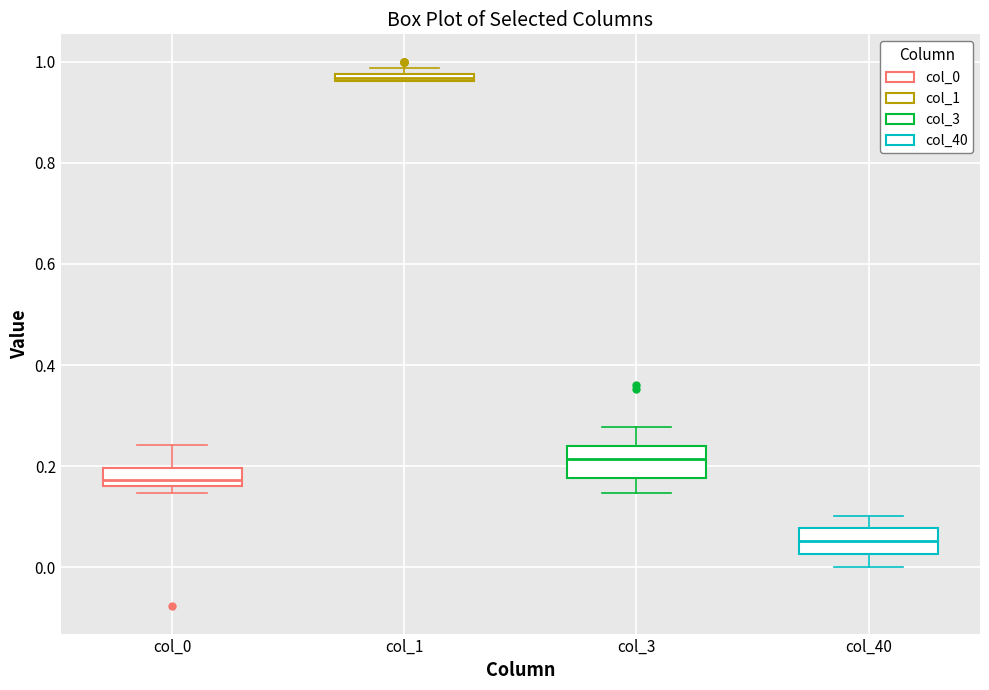

Where does the upper whisker of the box for col_40 end on the y-axis? The values are not printed on the chart, so give them approximately, as read against the axis.

0.10